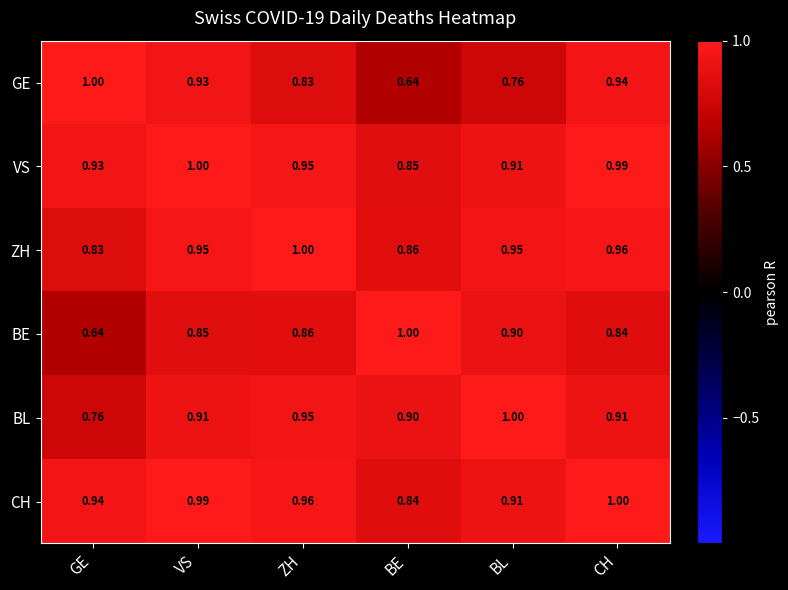

At which category is the sum across all series the highest?

CH